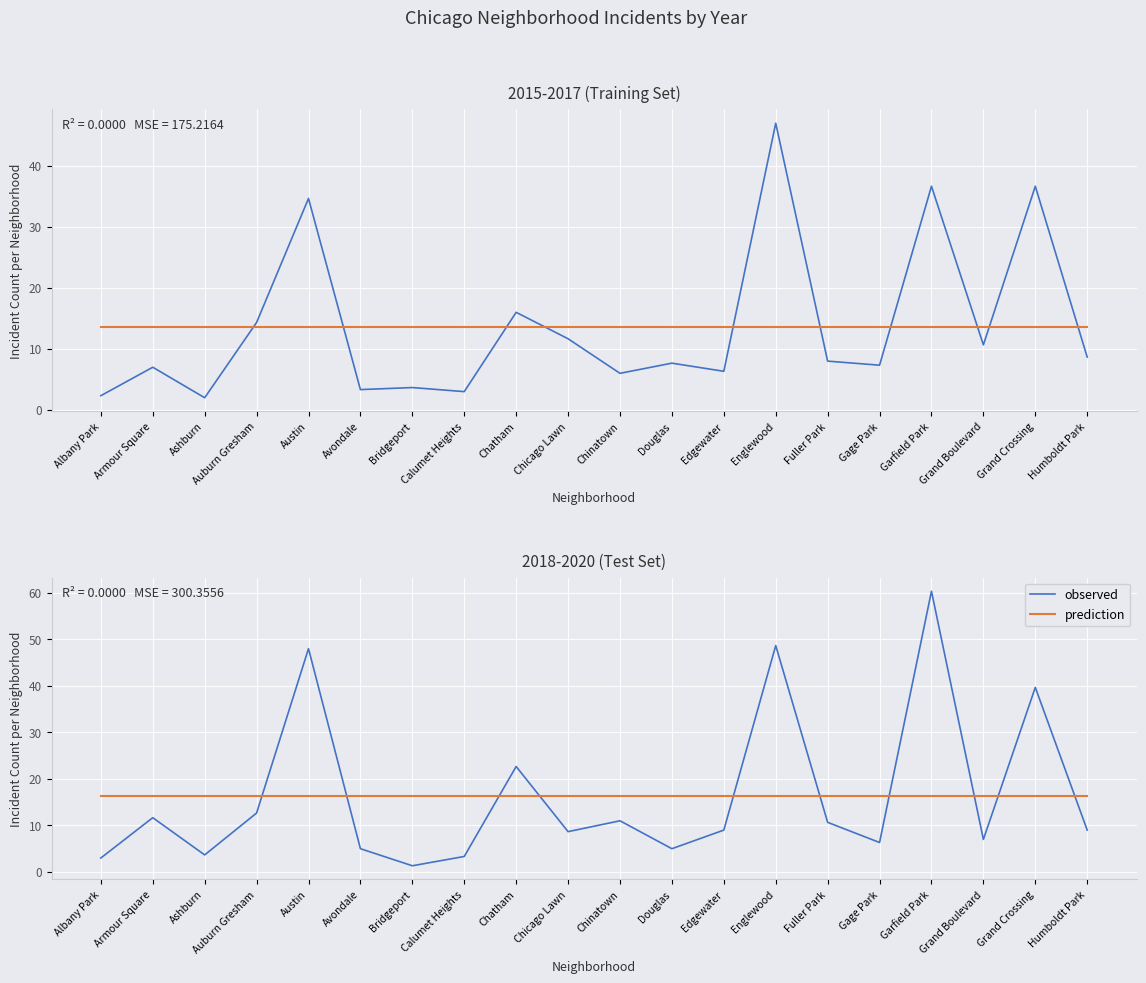

Reading left to right, extract all data points from this chart.

observed: Albany Park=3.0	Armour Square=11.7	Ashburn=3.7	Auburn Gresham=12.7	Austin=48.0	Avondale=5.0	Bridgeport=1.3	Calumet Heights=3.3	Chatham=22.7	Chicago Lawn=8.7	Chinatown=11.0	Douglas=5.0	Edgewater=9.0	Englewood=48.7	Fuller Park=10.7	Gage Park=6.3	Garfield Park=60.3	Grand Boulevard=7.0	Grand Crossing=39.7	Humboldt Park=9.0
prediction: Albany Park=16.3	Armour Square=16.3	Ashburn=16.3	Auburn Gresham=16.3	Austin=16.3	Avondale=16.3	Bridgeport=16.3	Calumet Heights=16.3	Chatham=16.3	Chicago Lawn=16.3	Chinatown=16.3	Douglas=16.3	Edgewater=16.3	Englewood=16.3	Fuller Park=16.3	Gage Park=16.3	Garfield Park=16.3	Grand Boulevard=16.3	Grand Crossing=16.3	Humboldt Park=16.3